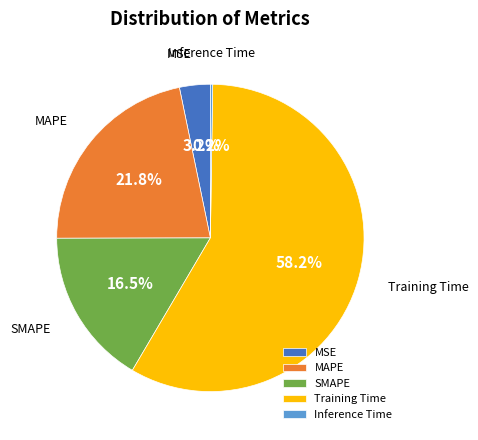

Does SMAPE account for over 50% of the chart?

No